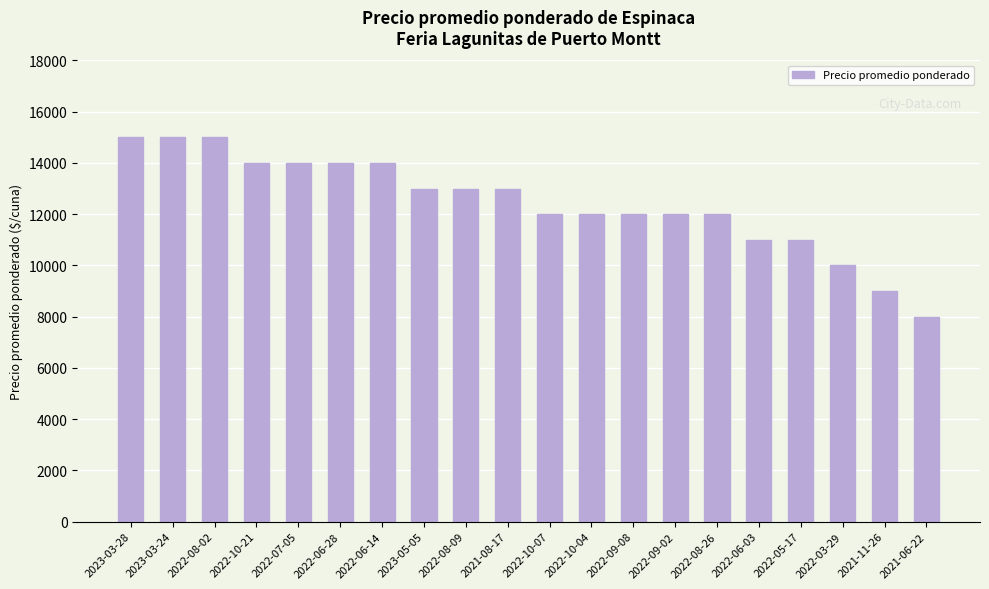

Count the values in the range 12000 to 14000.

12